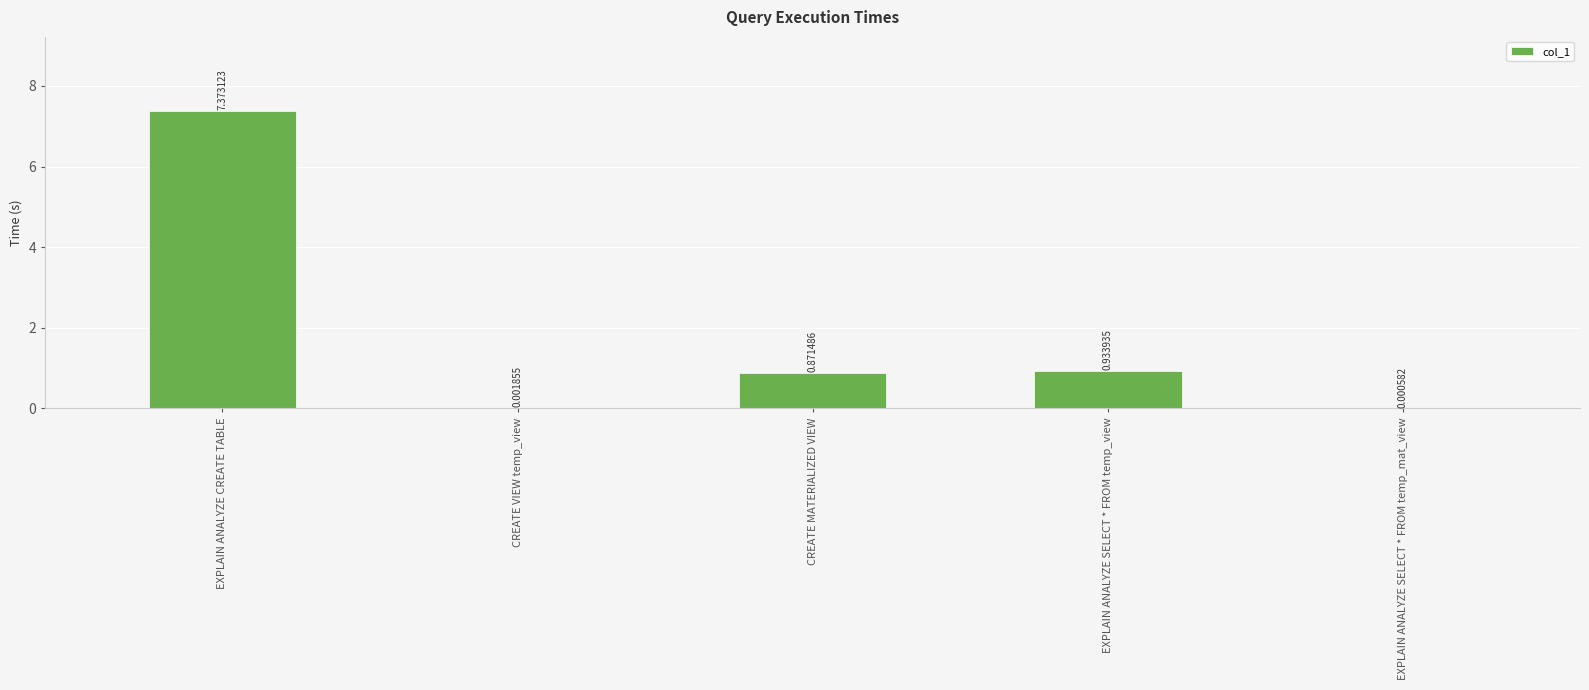

Between EXPLAIN ANALYZE SELECT * FROM temp_view and CREATE VIEW temp_view, which is larger?

EXPLAIN ANALYZE SELECT * FROM temp_view